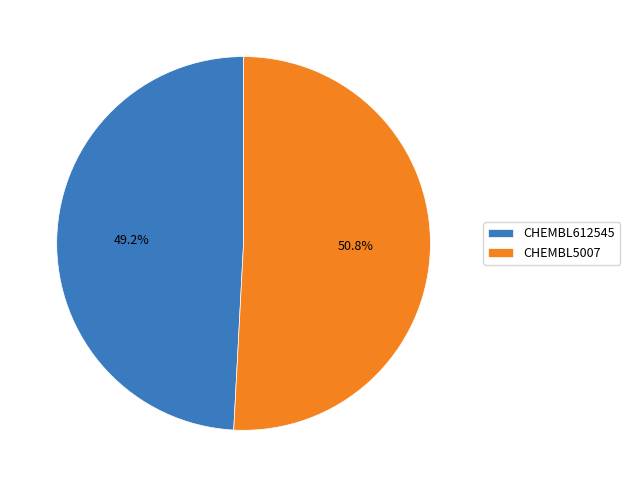

Is there a majority slice in this chart?

Yes